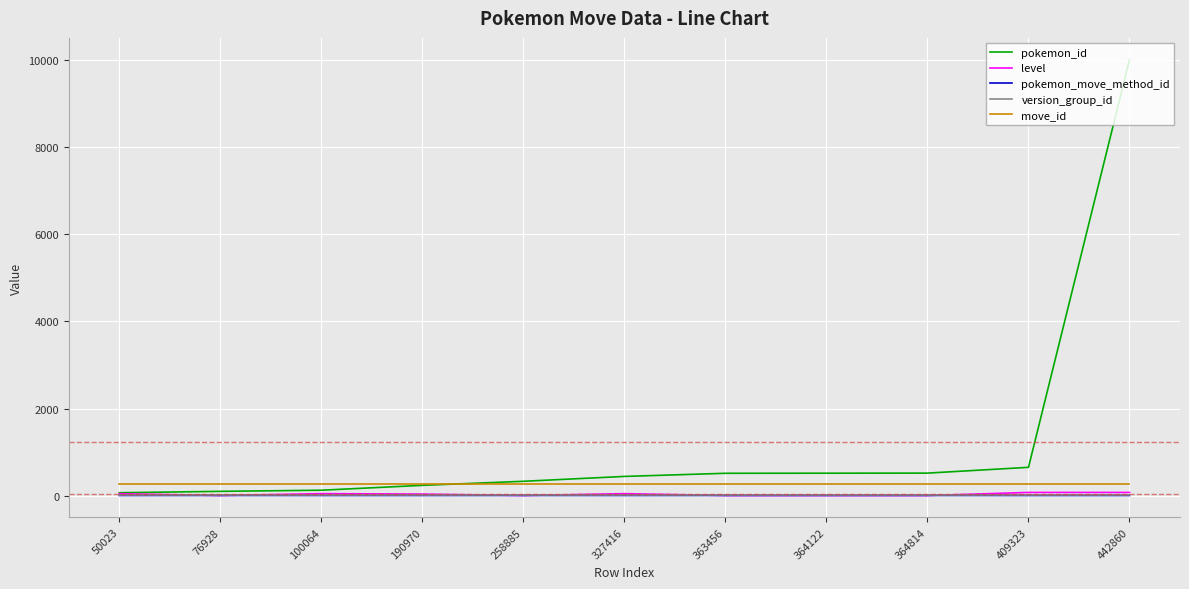

What is the sum of all pokemon_id values?

13487